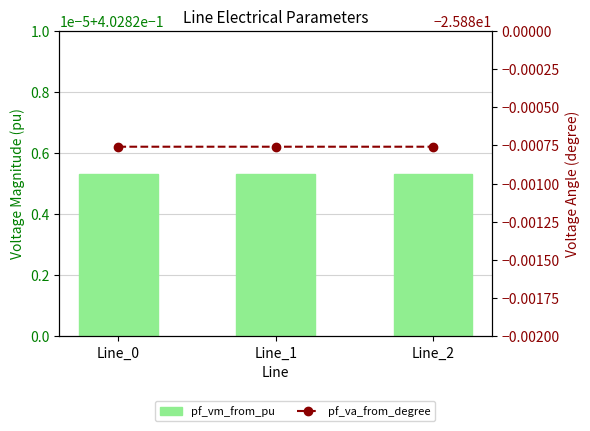

What is the total value across all series at Line_2?

-25.5